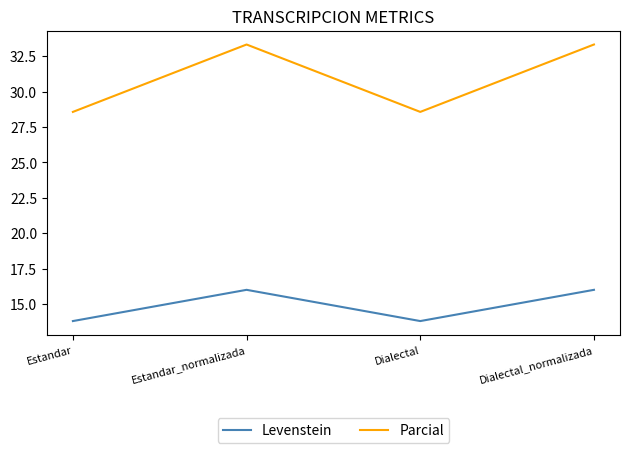

Is it true that Levenstein equals 13.8 at Estandar?

True